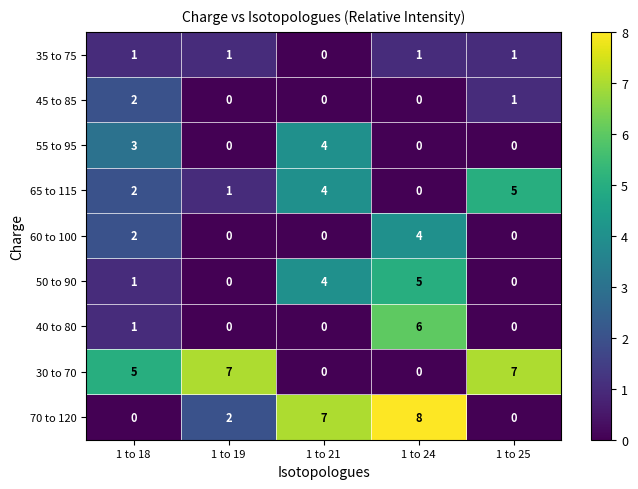

Is it true that 50 to 90 equals 0 at 1 to 19?

True